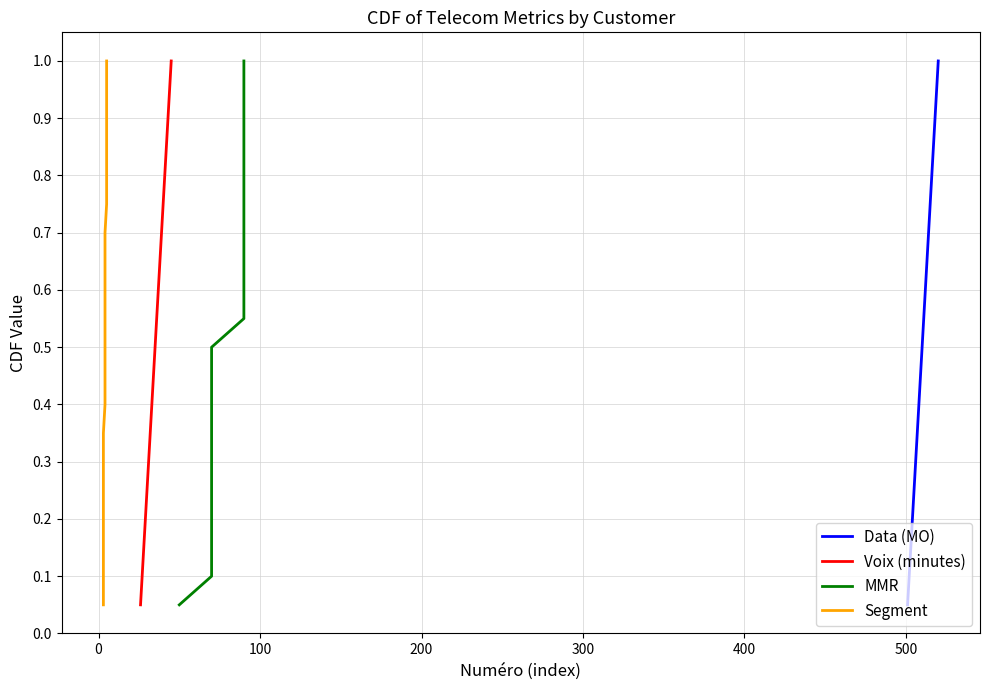

True or false: MMR has more than 1 points higher than both neighbors.

False